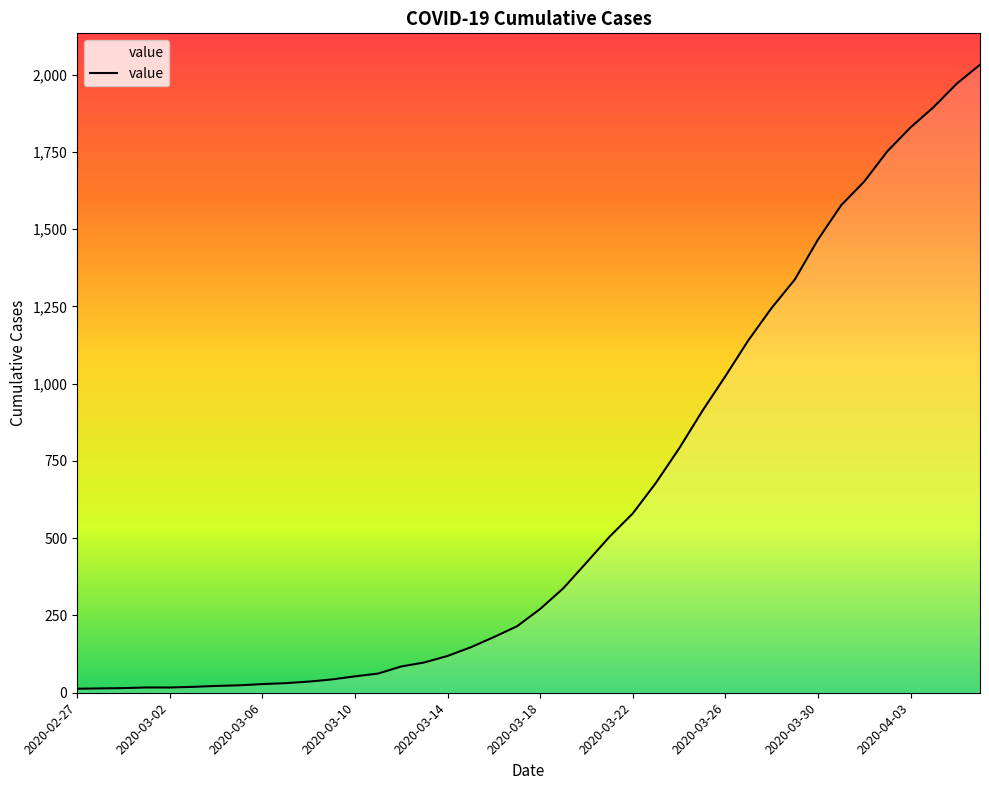

What is the sum of all values?

24656